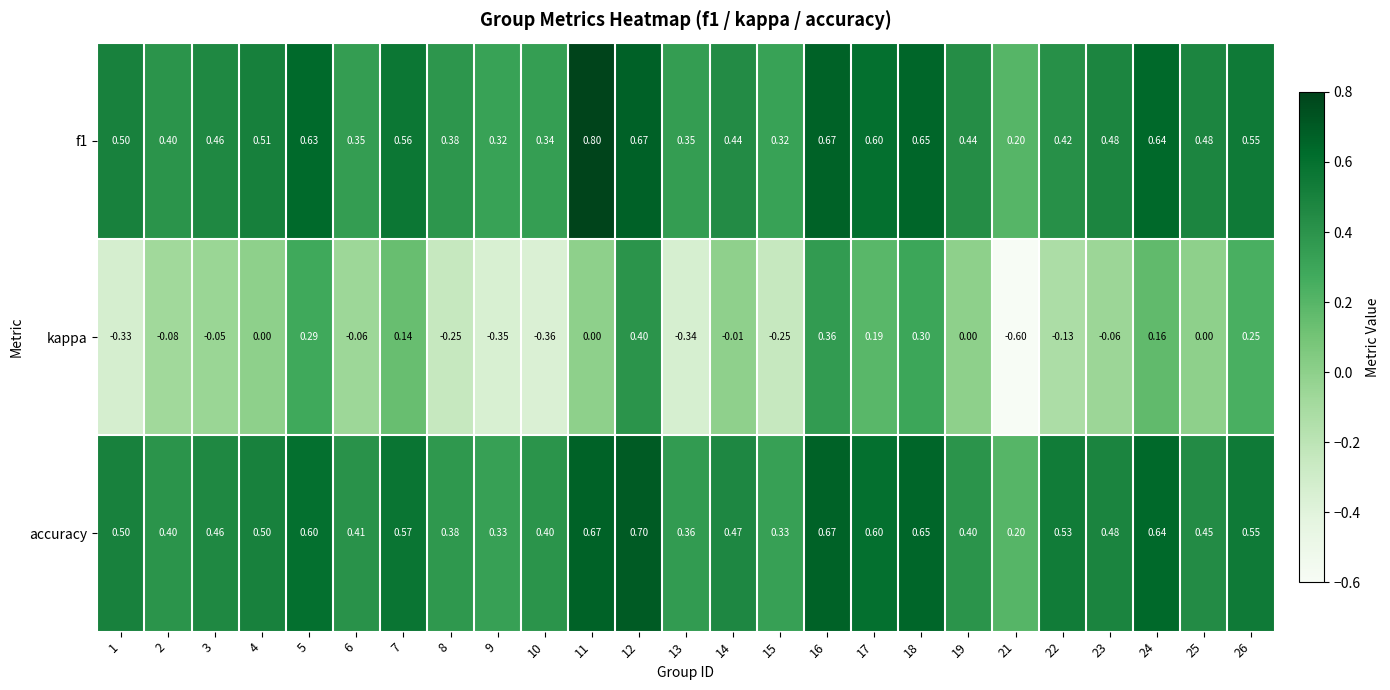

Which series has the largest range (max minus min)?

kappa